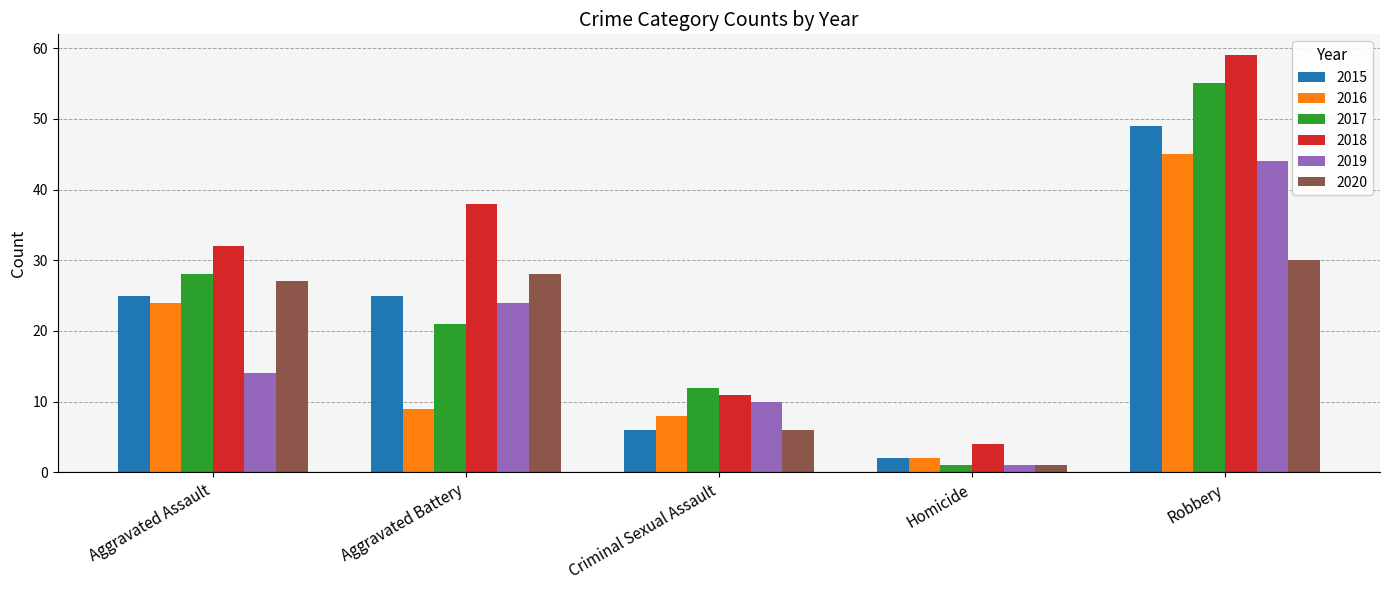

Where is 2019 nearest to the value 22?

Aggravated Battery